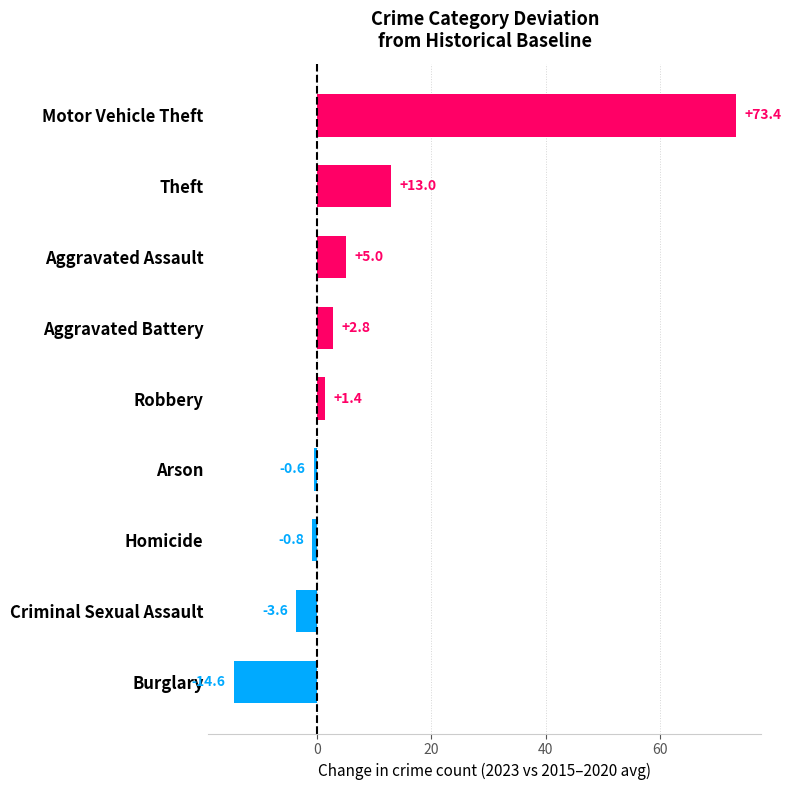

Rank the categories by value from highest to lowest.

Motor Vehicle Theft, Theft, Aggravated Assault, Aggravated Battery, Robbery, Arson, Homicide, Criminal Sexual Assault, Burglary